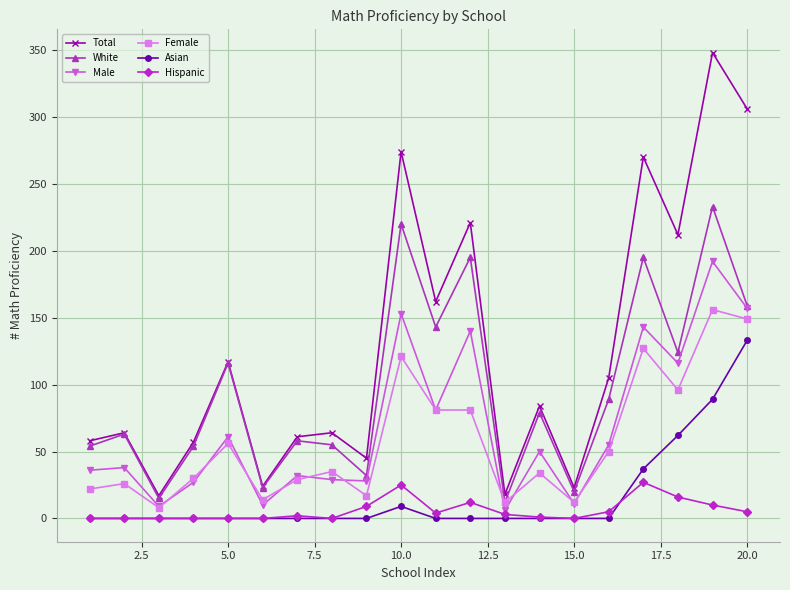

What is the greatest value displayed?

348